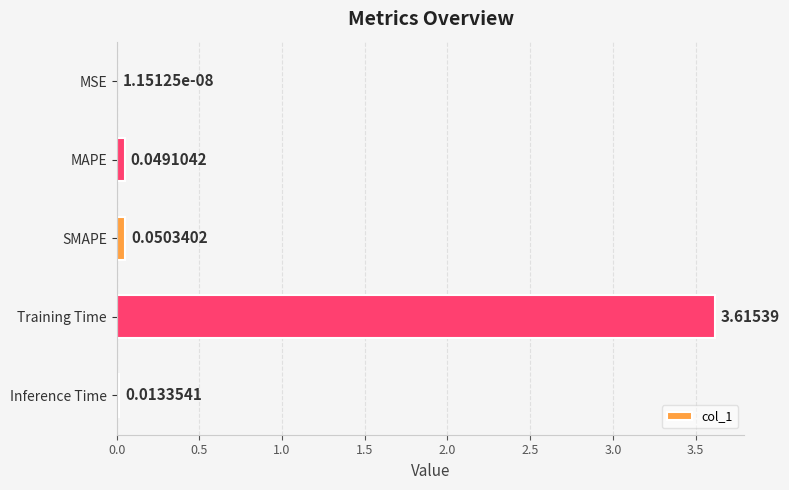

What is the sum of all values?

3.7